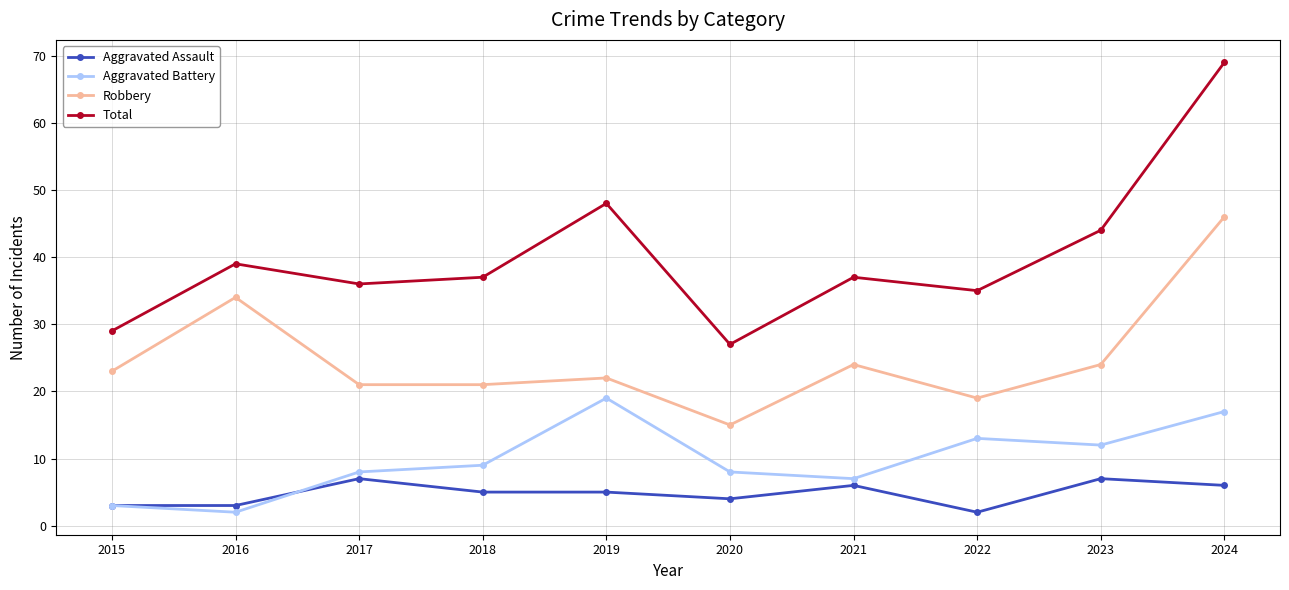

How many values in the Robbery series are below 23?

5